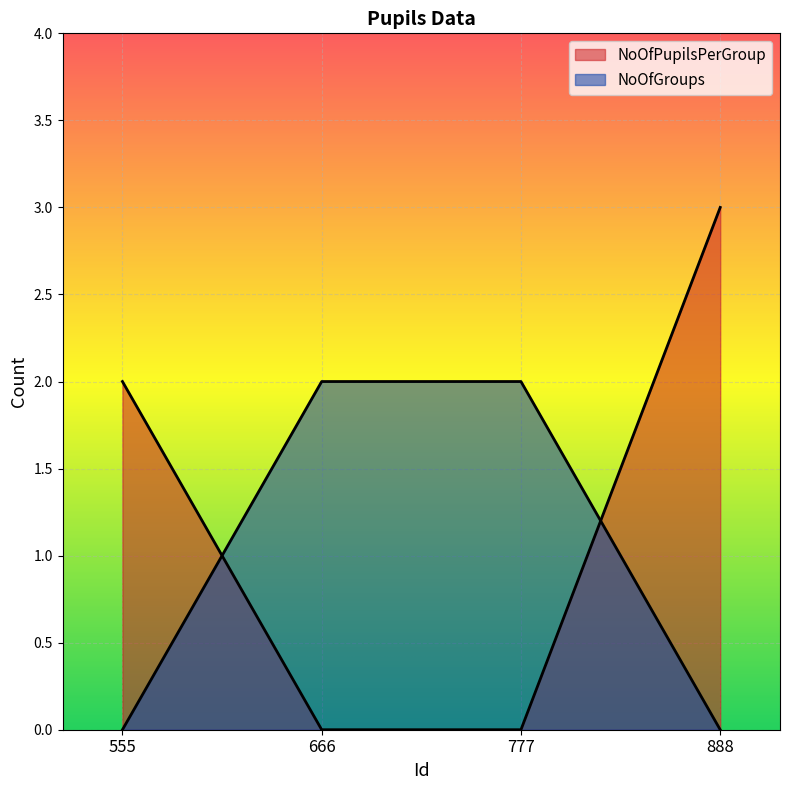

The NoOfGroups series shows 1 at 555. True or false?

False